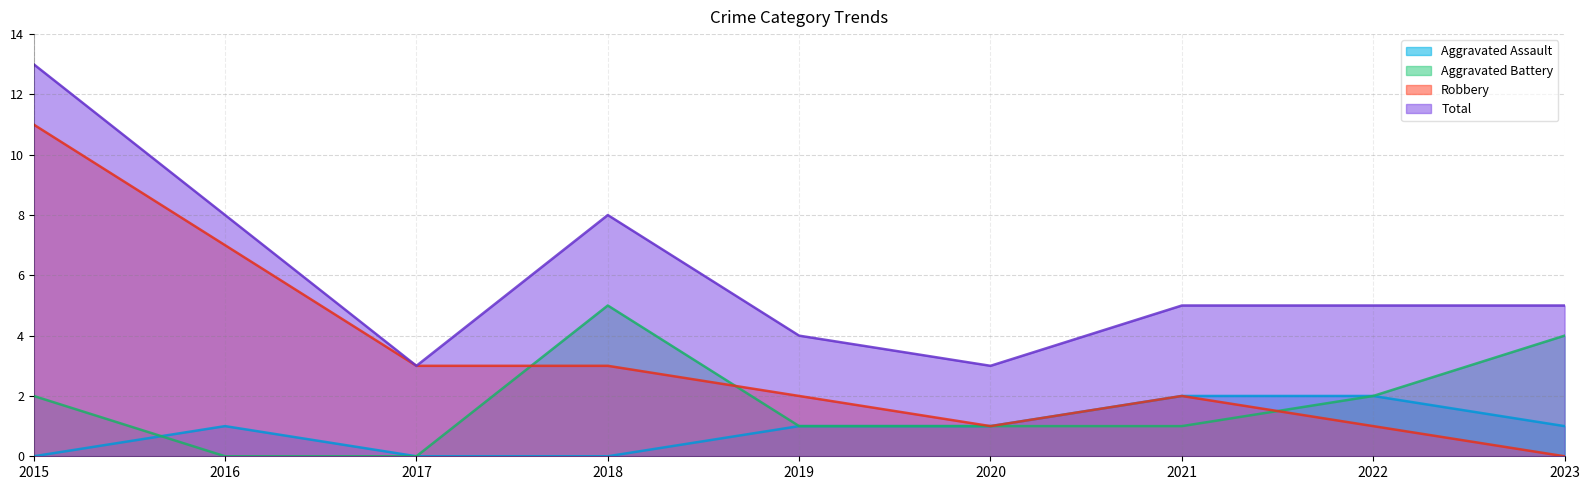

What are all the series names shown in the legend?

Aggravated Assault, Aggravated Battery, Robbery, Total